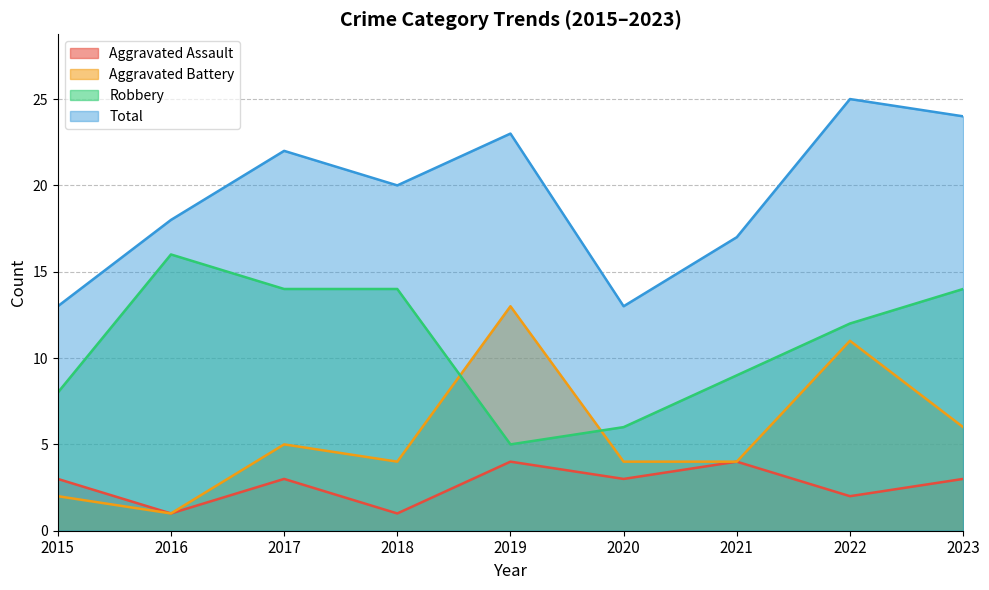

At which category is the sum across all series the highest?

2022